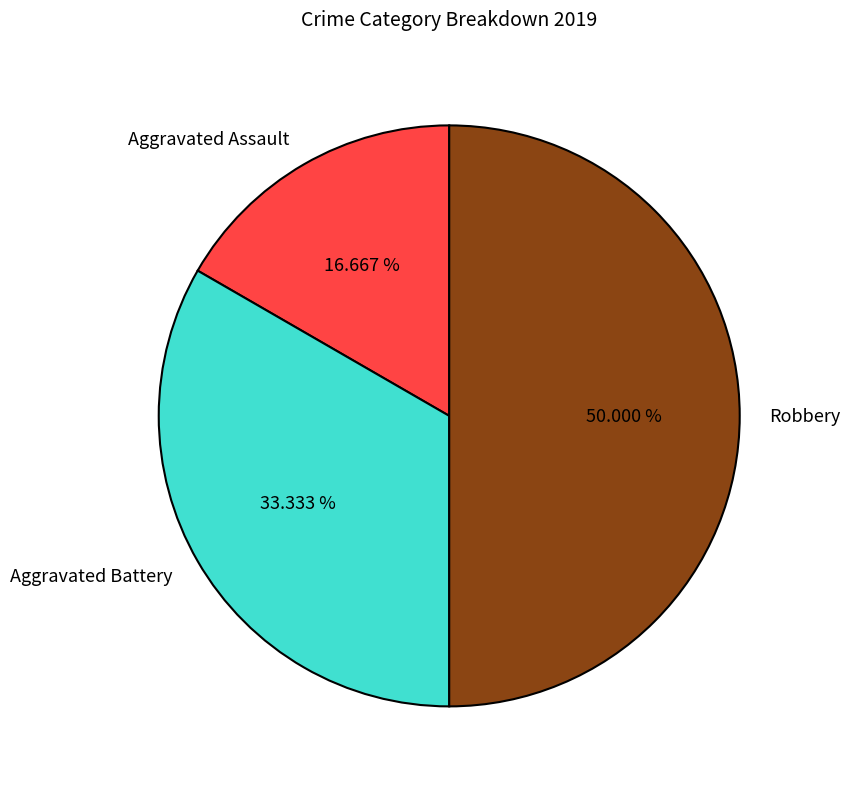

To the nearest percent, what is the difference between the Robbery and Aggravated Battery slice percentages?

17%